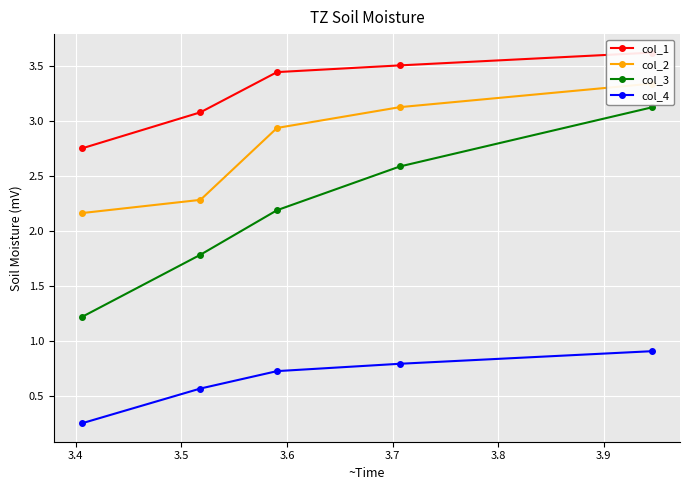

What is the highest value of the col_3 series?

3.1